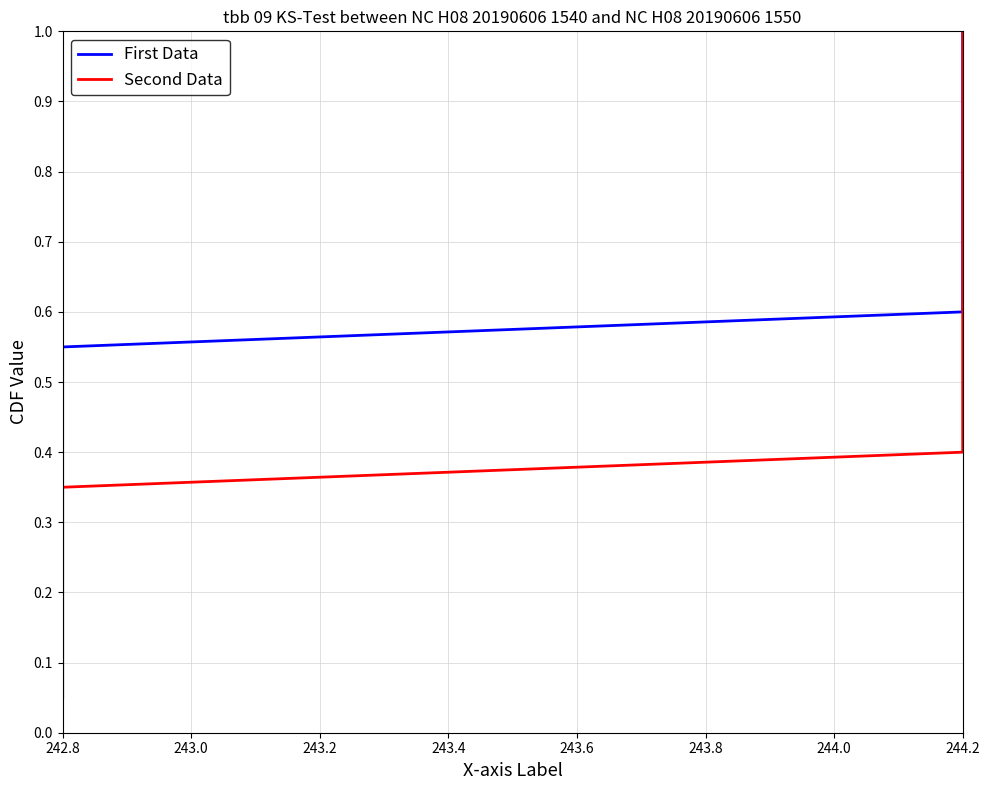

Does the chart display data point markers on the line(s)?

No